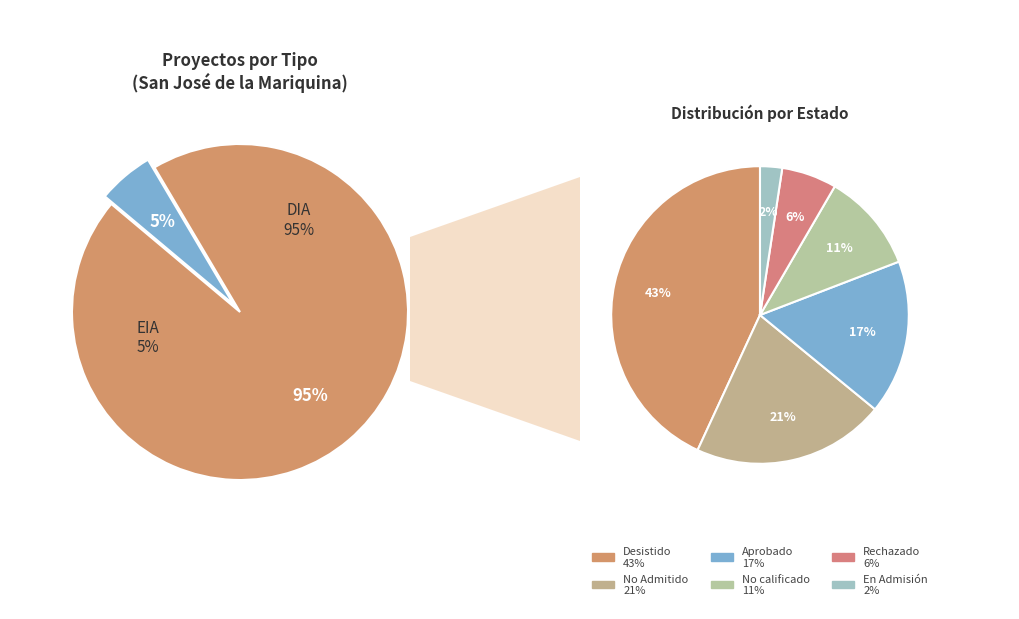

To the nearest percent, what is the combined percentage of DIA and EIA?

100%